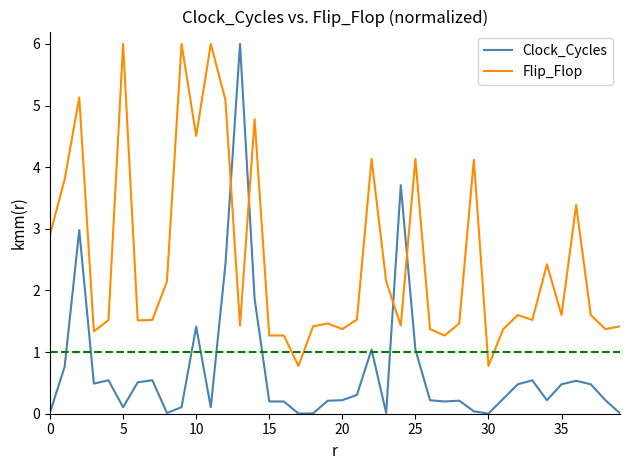

At how many categories does at least one series exceed 2?

18